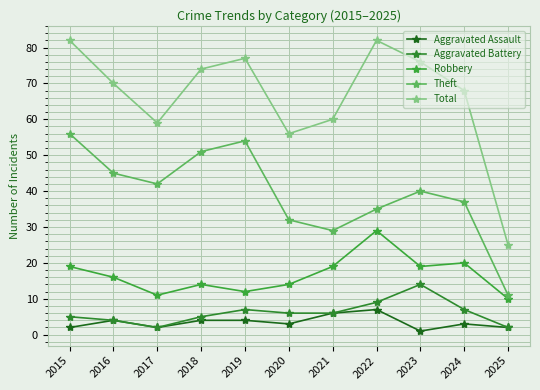

What is the maximum value for Robbery?

29